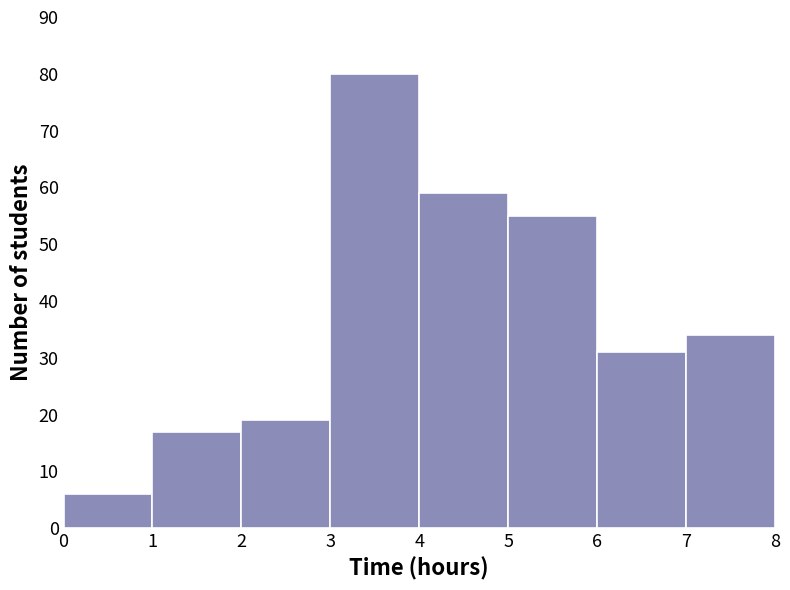

Over which range of the x-axis is the bar tallest?

3 to 4